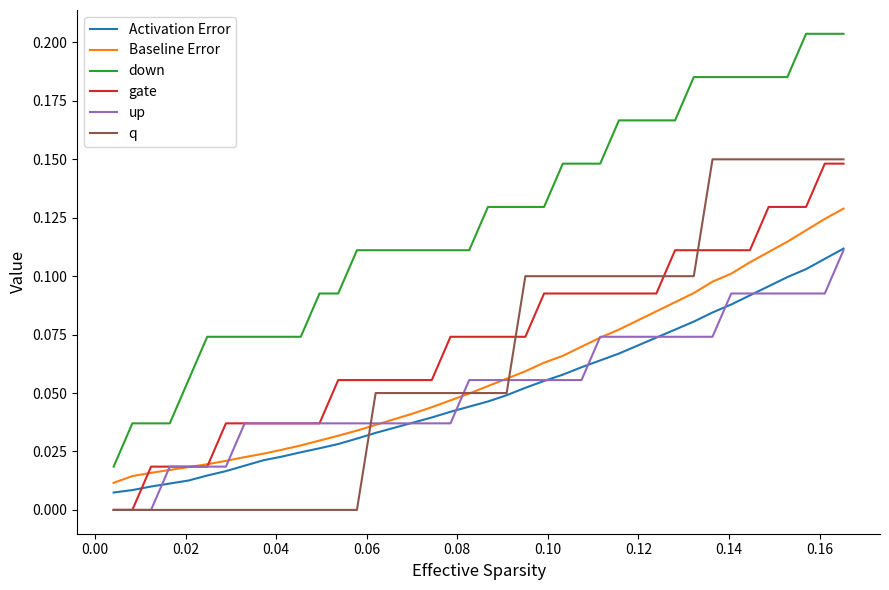

Which series has the widest spread of values?

down